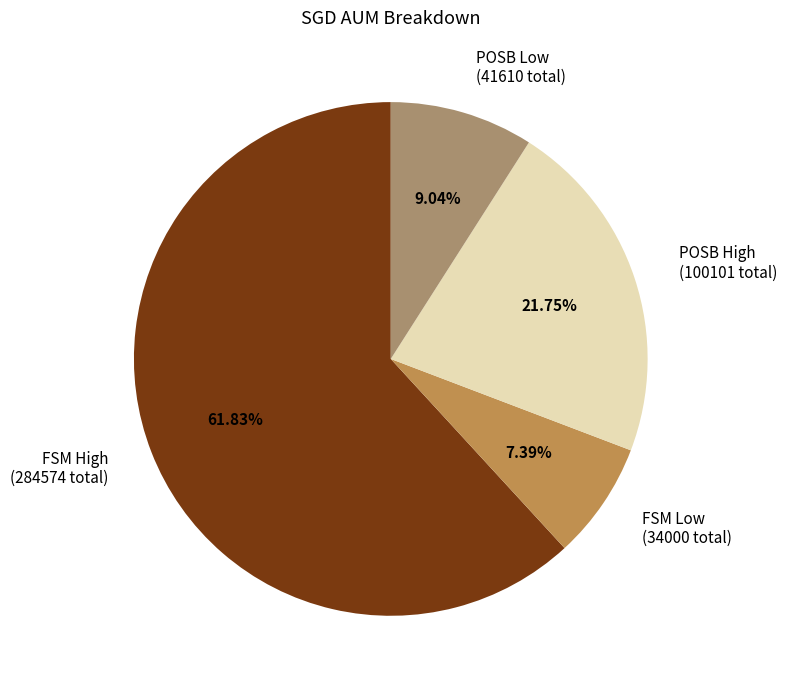

Which category has the smallest portion of the pie?

FSM Low (34000 total)